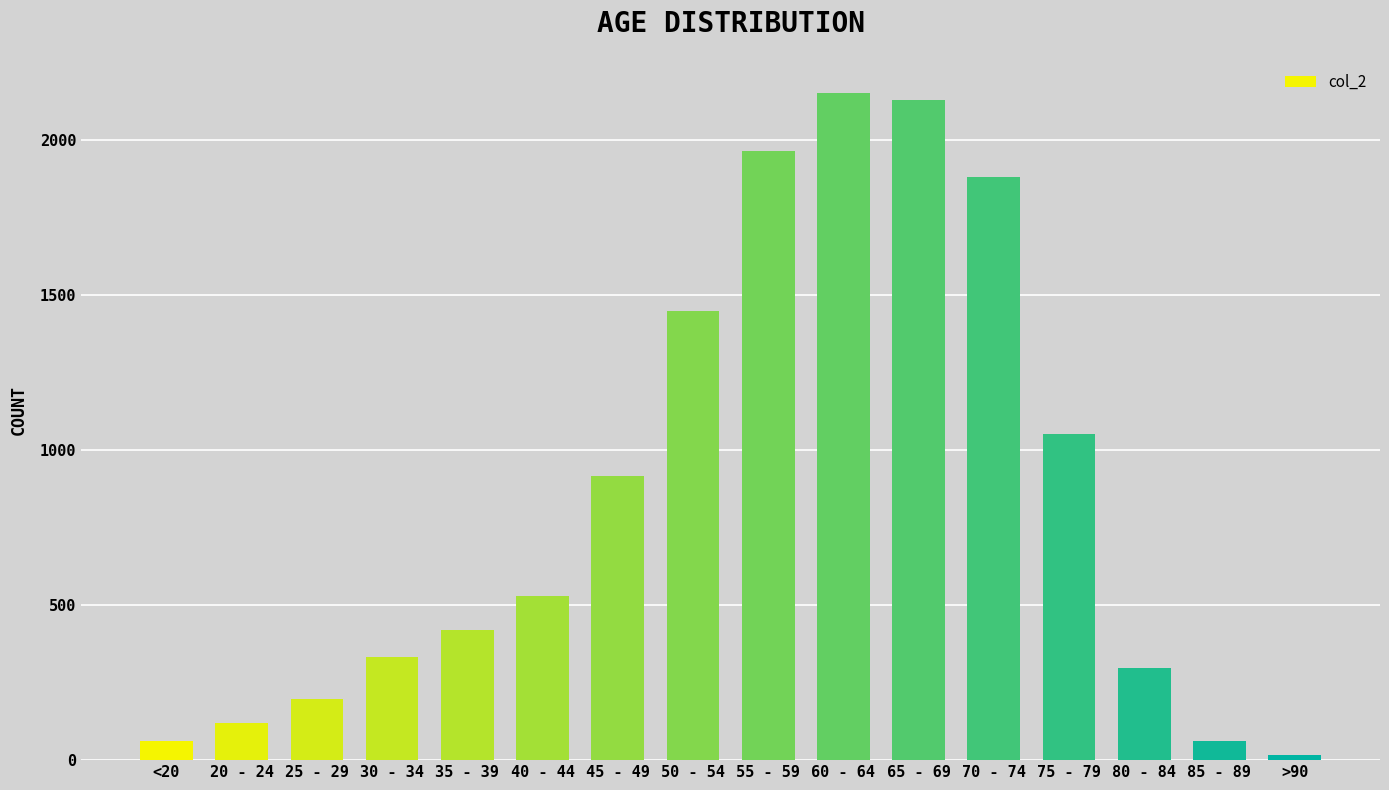

What is the label of the 4th bar from the left?

30 - 34